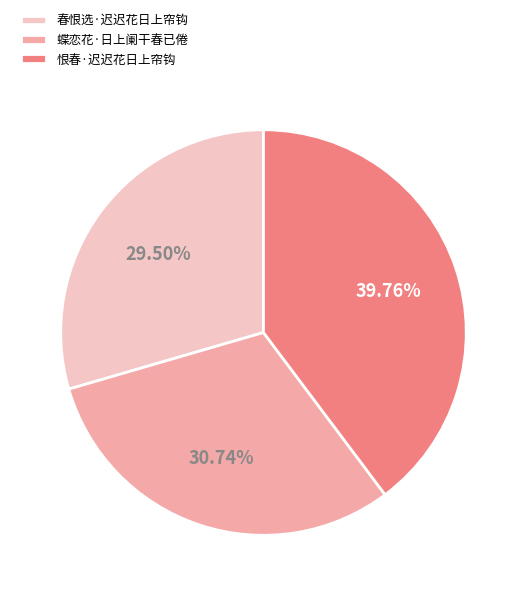

Does any single category account for the majority?

No